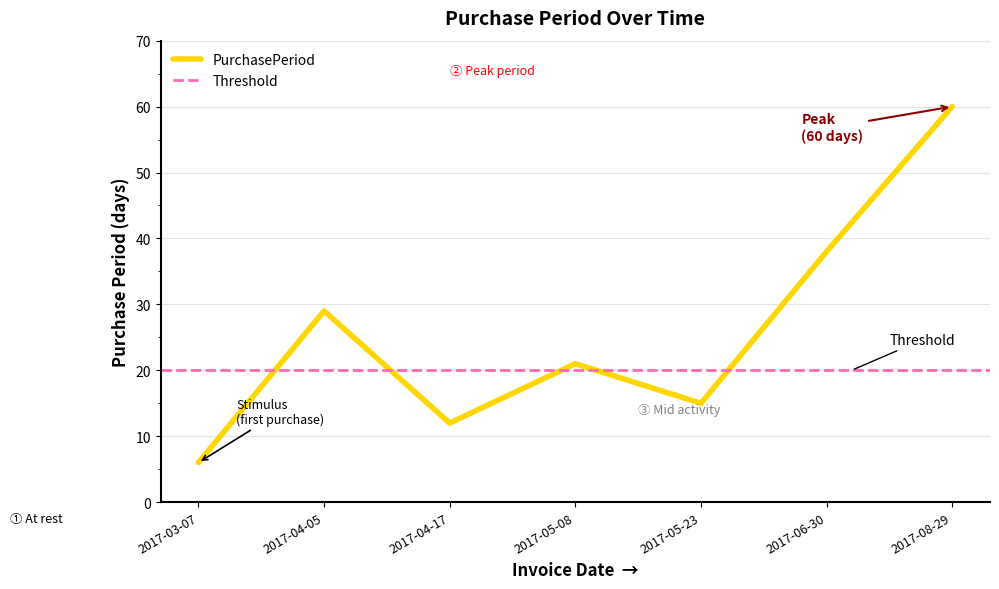

At which category does the data reach its first local valley?

2017-04-17